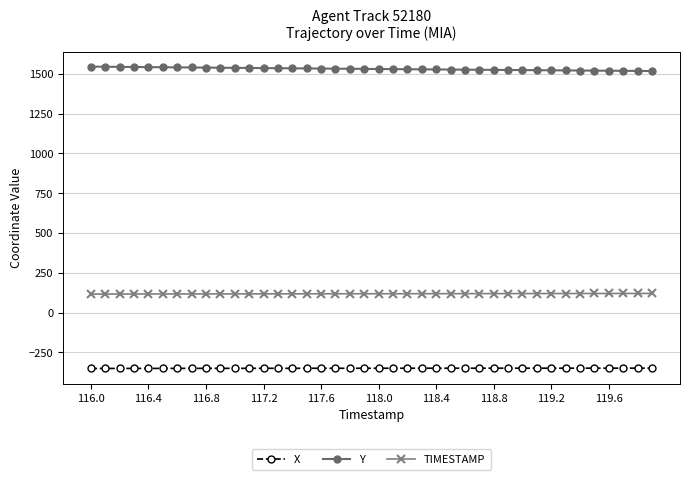

True or false: TIMESTAMP and X intersect in this chart.

False